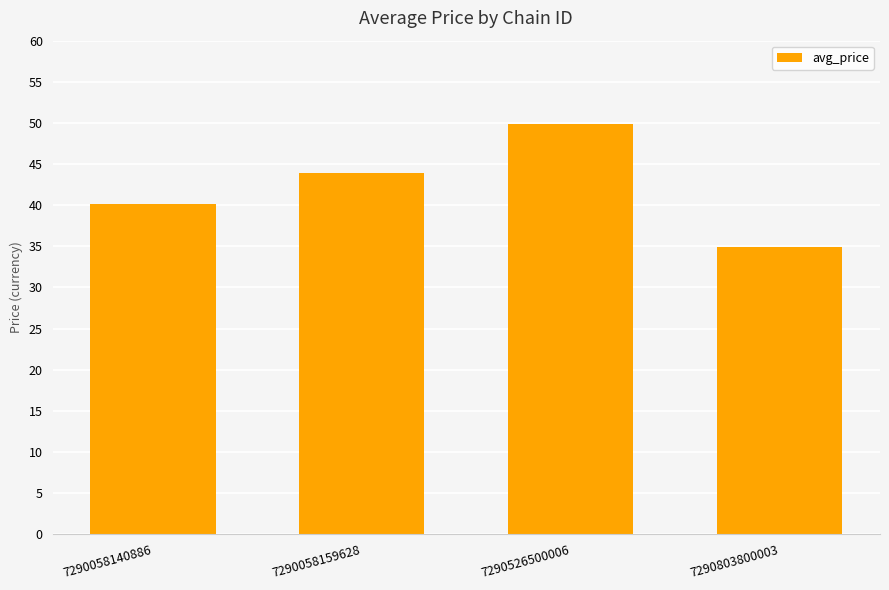

Which has a higher value, 7290058140886 or 7290526500006?

7290526500006